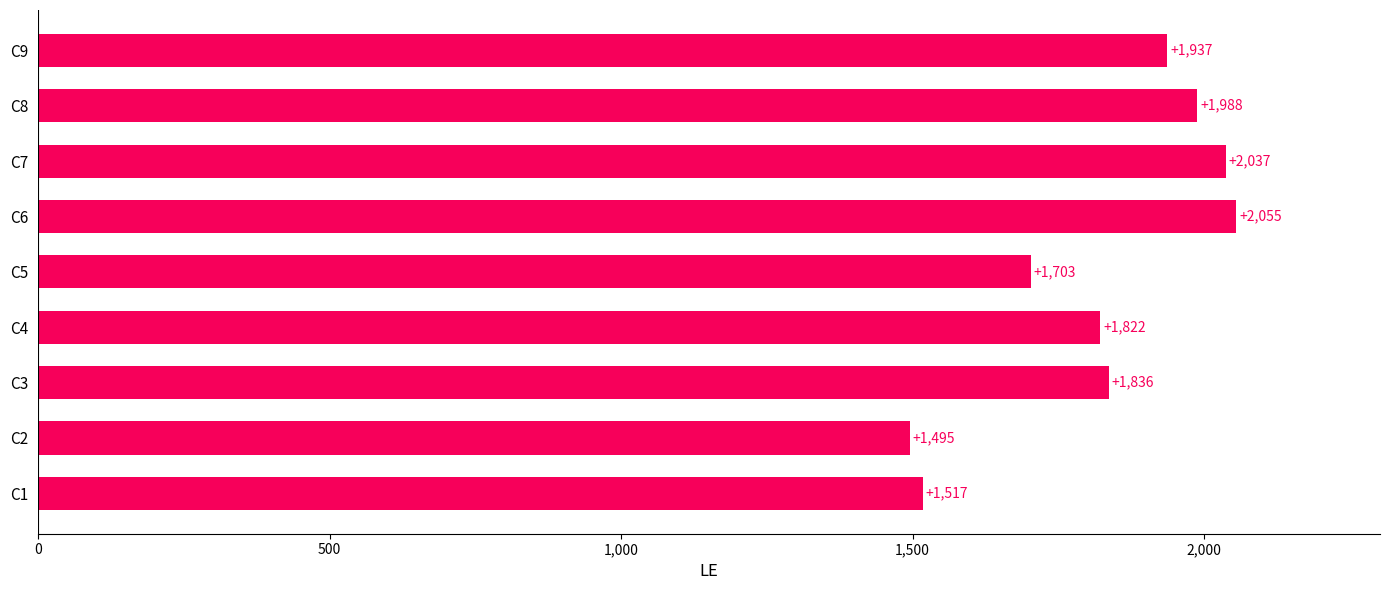

Reading bottom to top, what are all the values shown in this chart?

1517	1495	1836	1822	1703	2055	2037	1988	1937